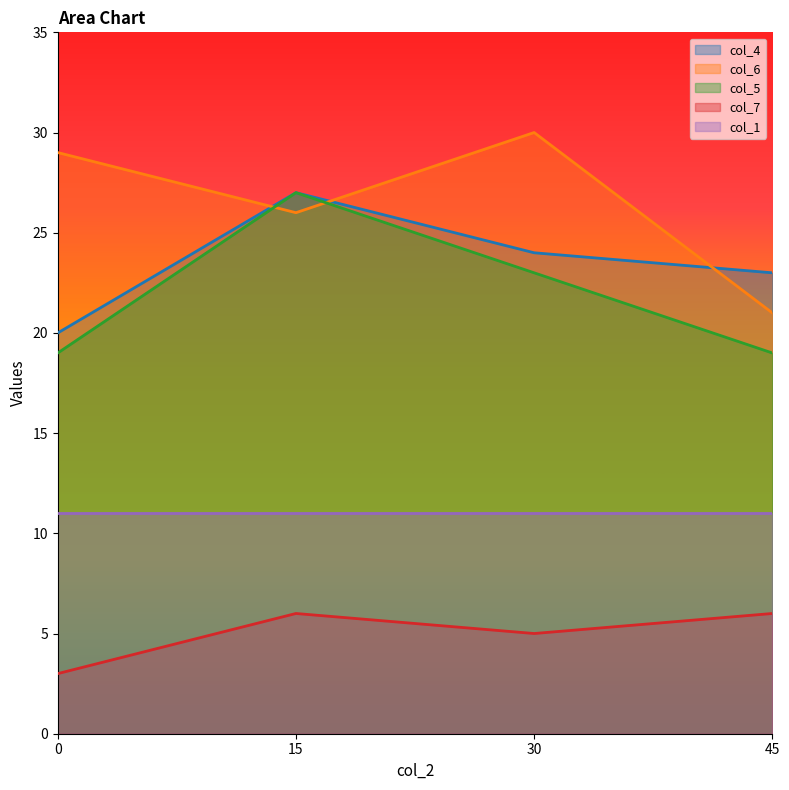

Between 0 and 15, which series saw the biggest shift?

col_5